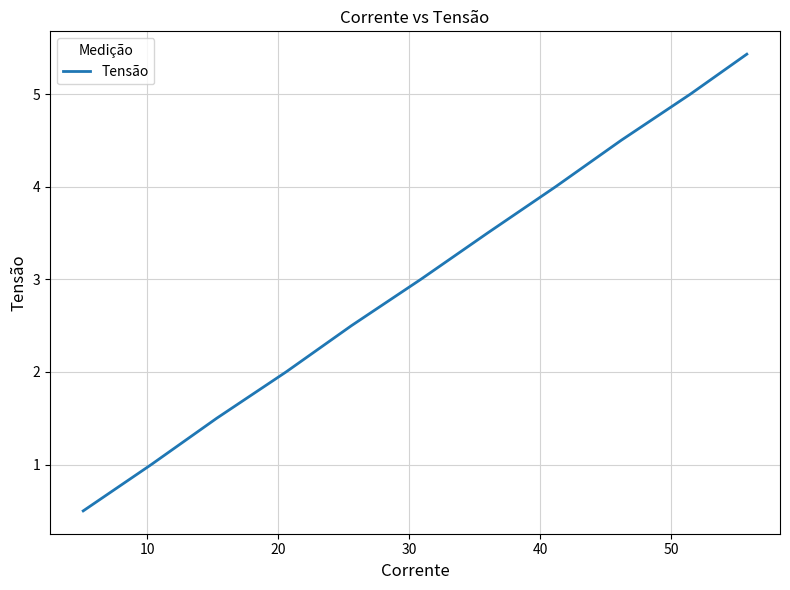

What is the smallest value displayed?

0.5